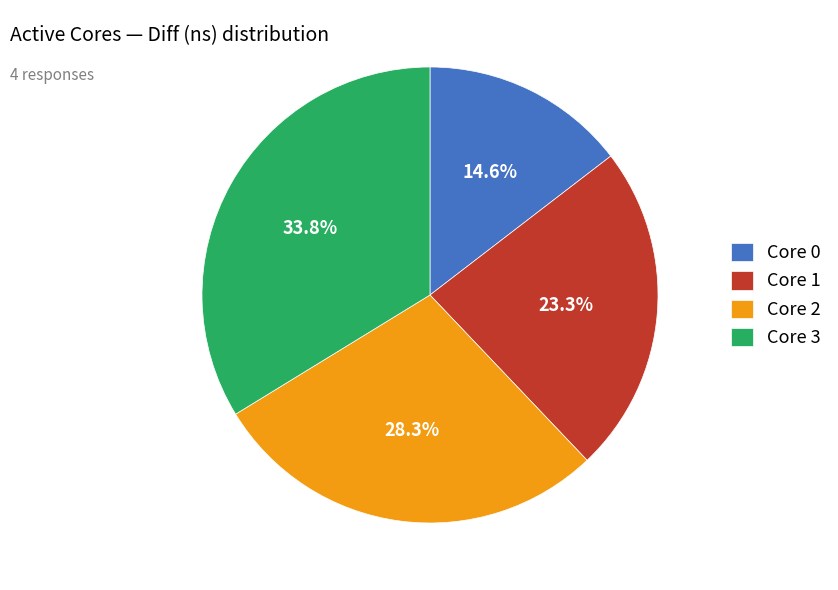

What is the smallest slice in the pie chart?

Core 0